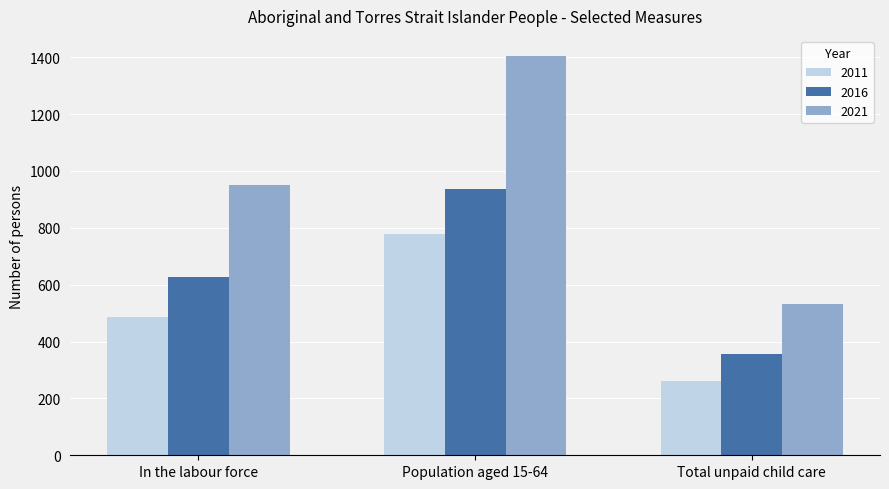

What is the minimum value for 2011?

262